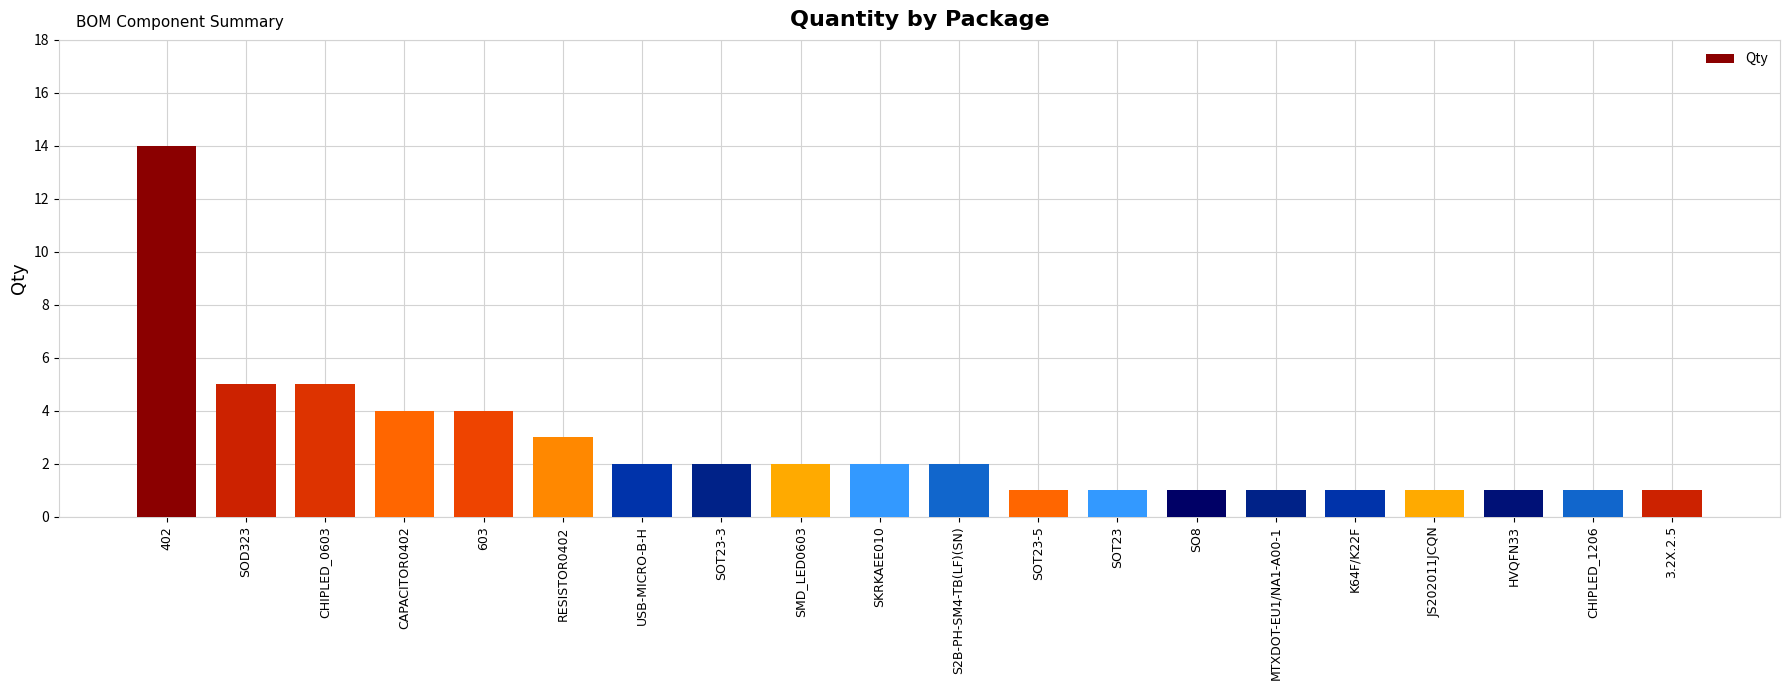

What is the sum of all values?

54